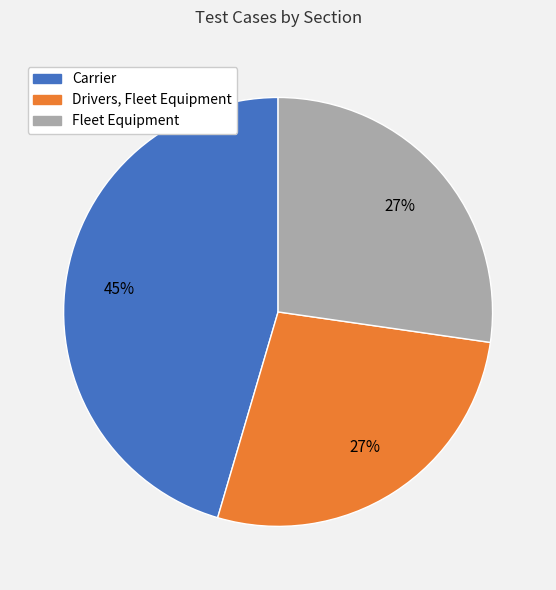

Does Carrier account for over 50% of the chart?

No